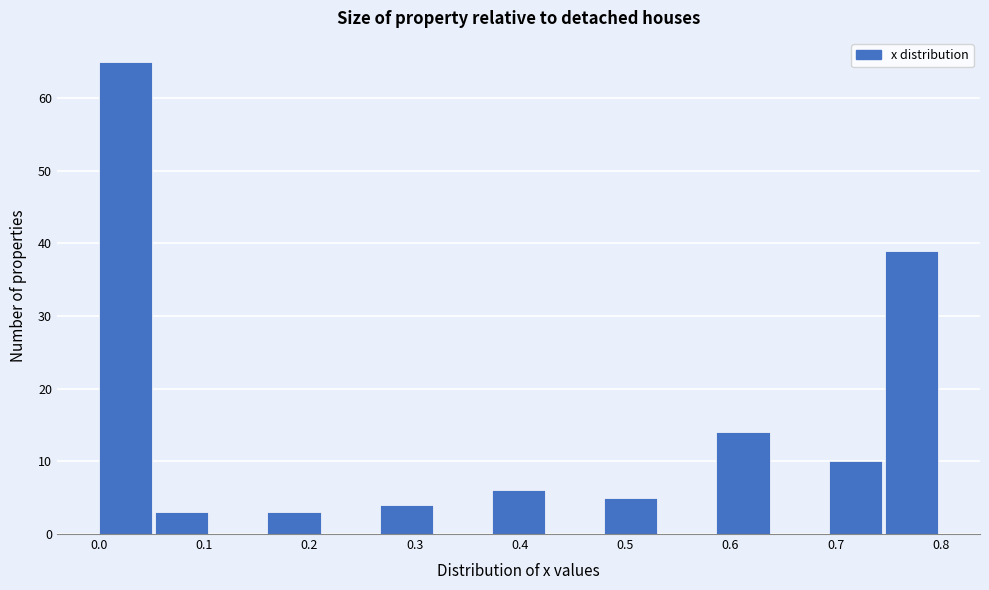

Over which range of the x-axis is the bar tallest?

0.00 to 0.05